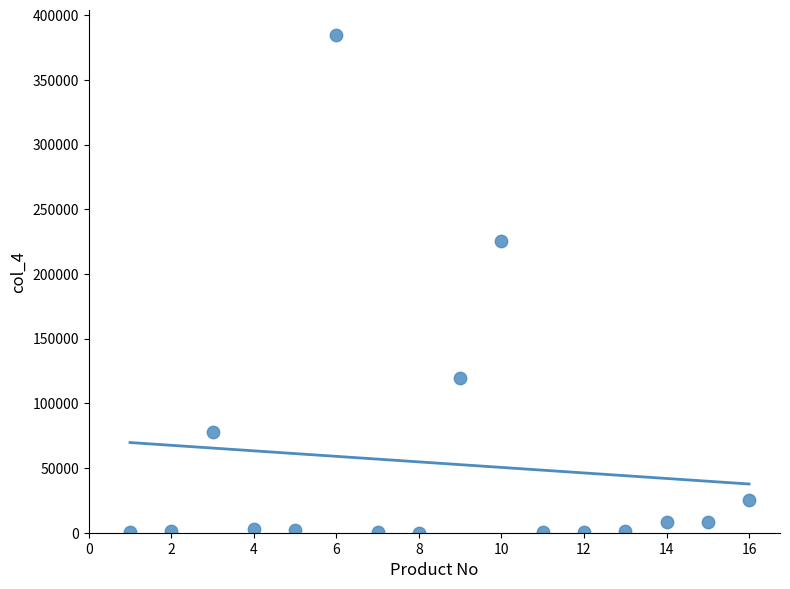

What is the range of Y values (max minus min)?

384837.0